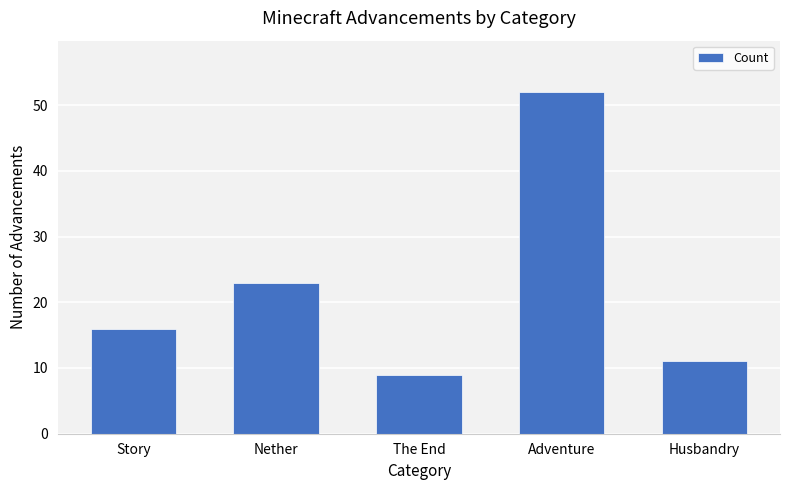

Rank the categories by value from lowest to highest.

The End, Husbandry, Story, Nether, Adventure